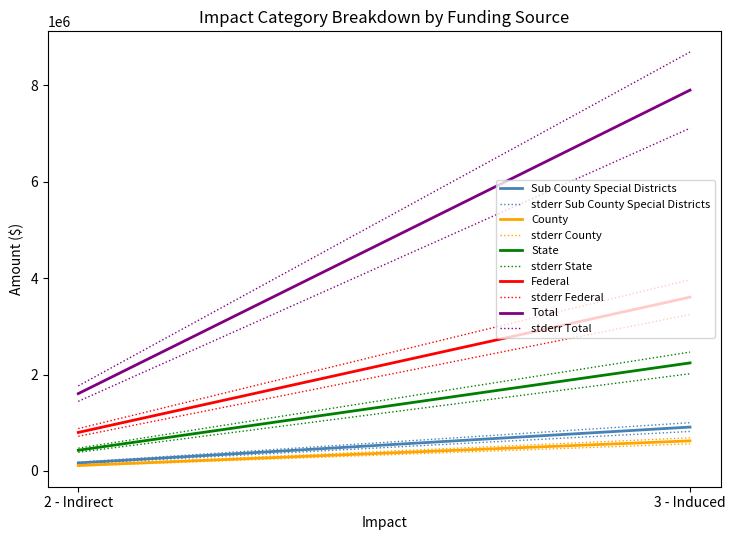

What is the difference between the highest and lowest values at 2 - Indirect?

1489861.1